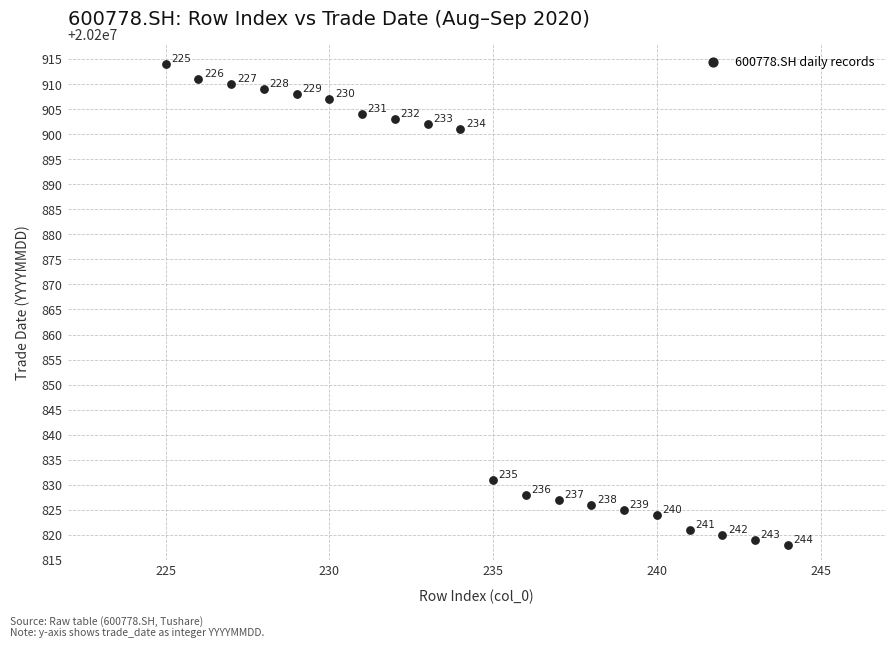

What Y value in the scatter plot is closest to 20200866?

20200831